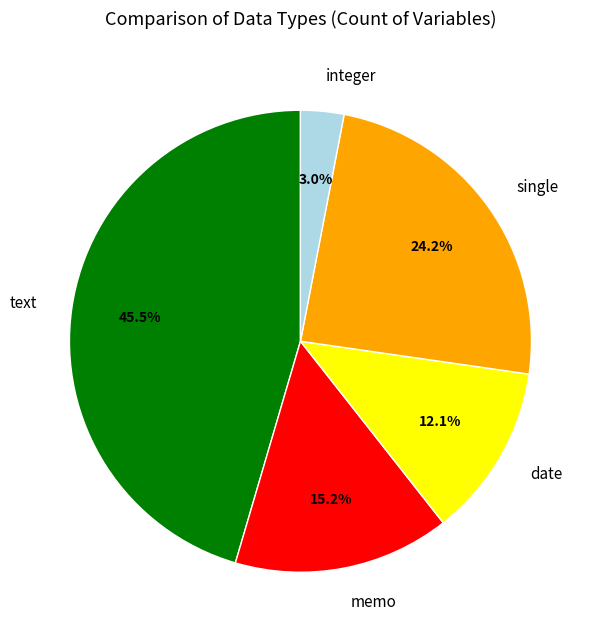

Combined, do memo and single account for over 50%?

No